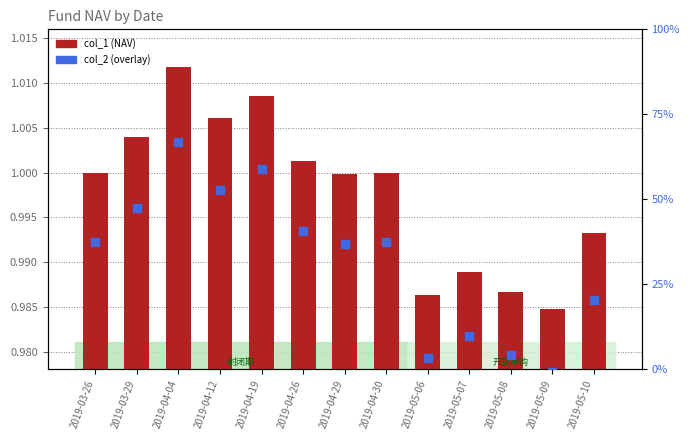

Which series contains the highest Y value?

col_2